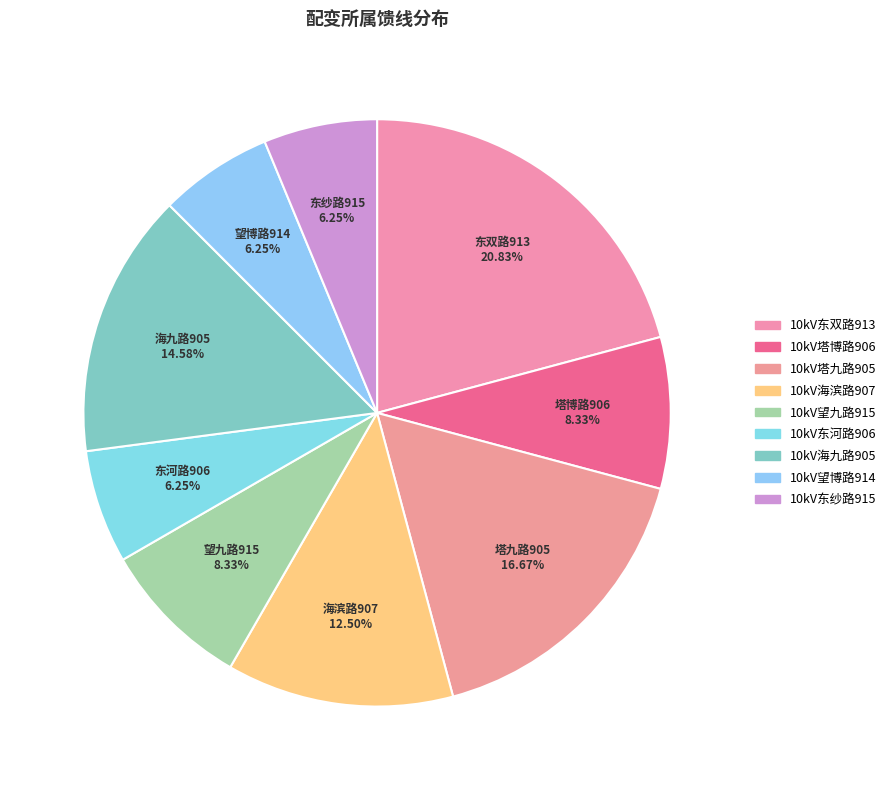

What percentage is the 10kV东双路913 slice, to the nearest percent?

21%